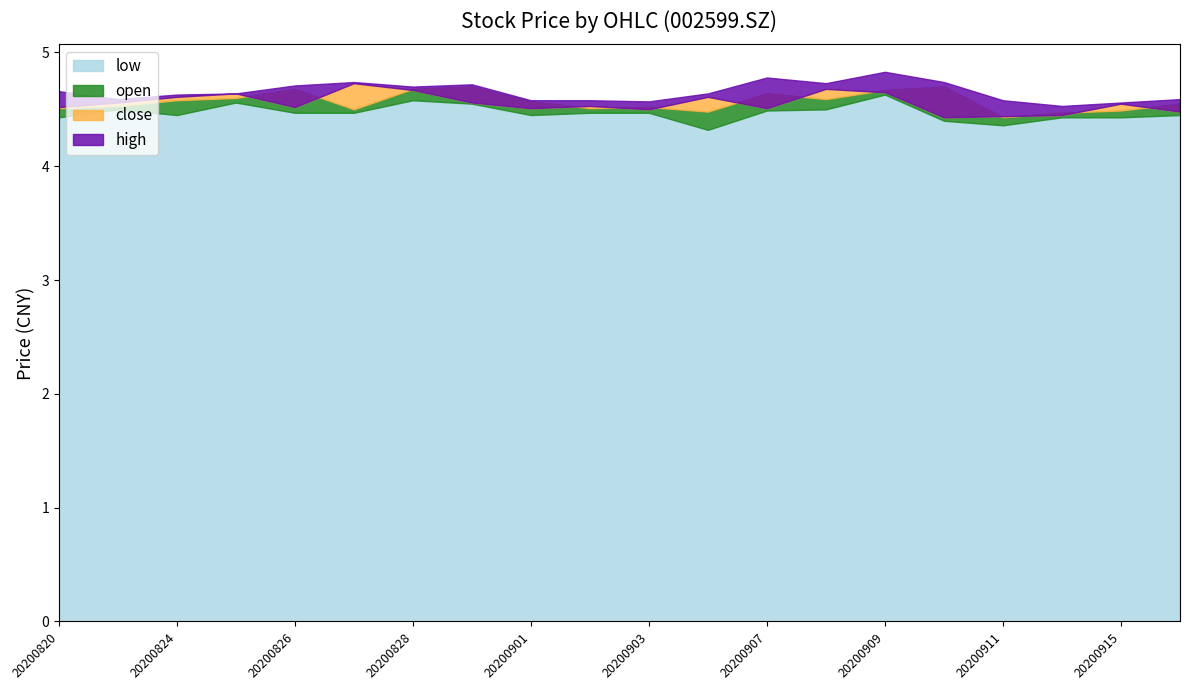

Where is the first local minimum for open?

20200827